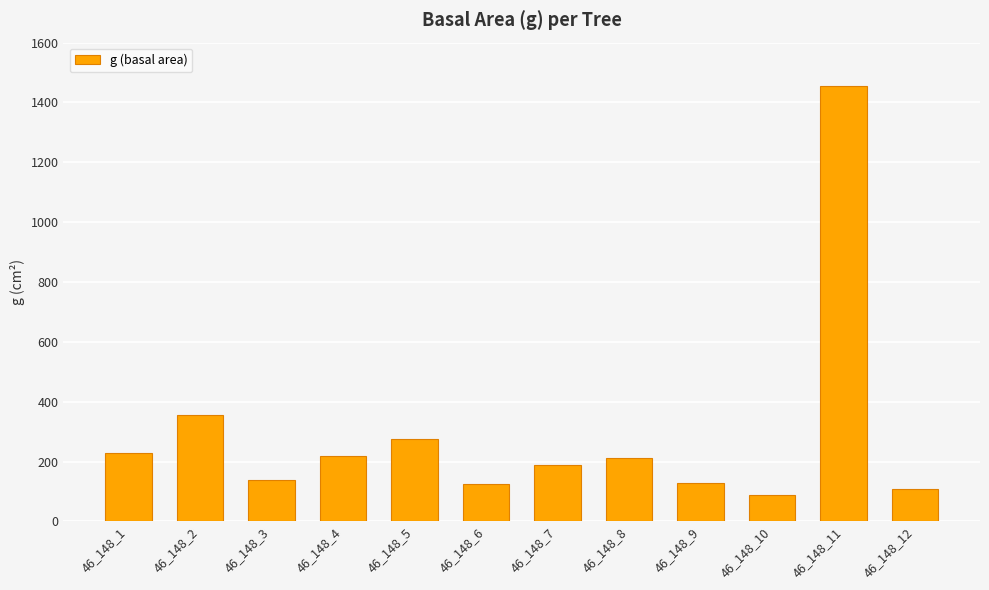

Where does the data first go above 212?

46_148_1